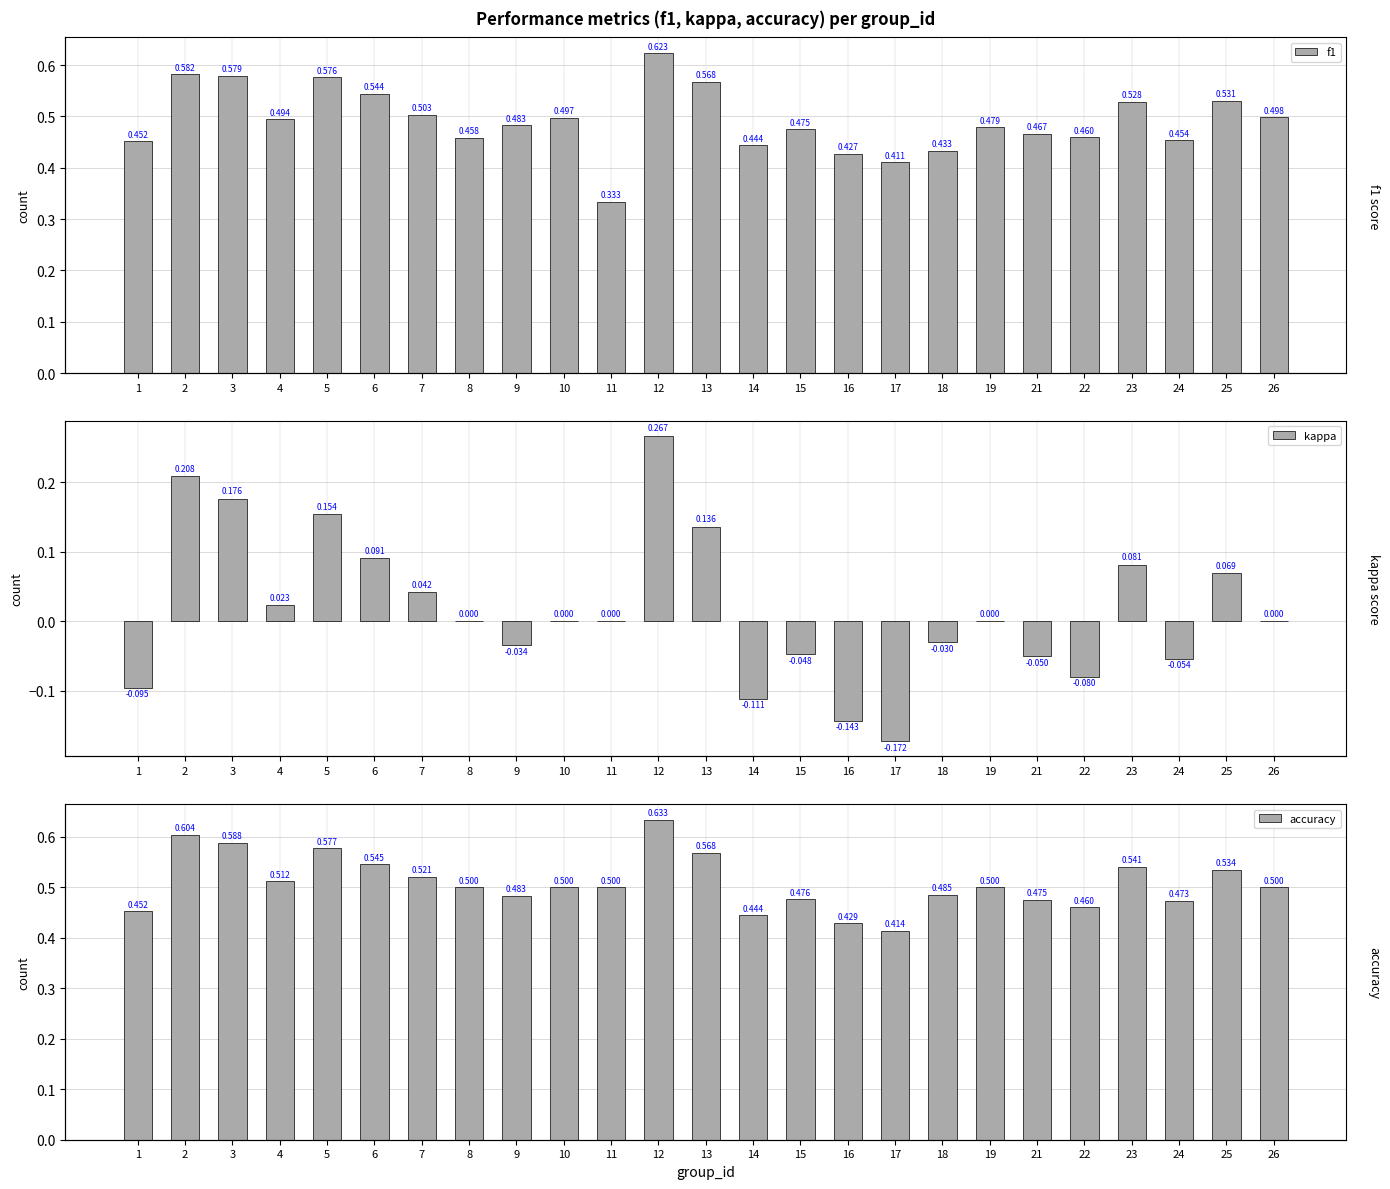

What is the value of the kappa bar at the 12th from the left?

0.3